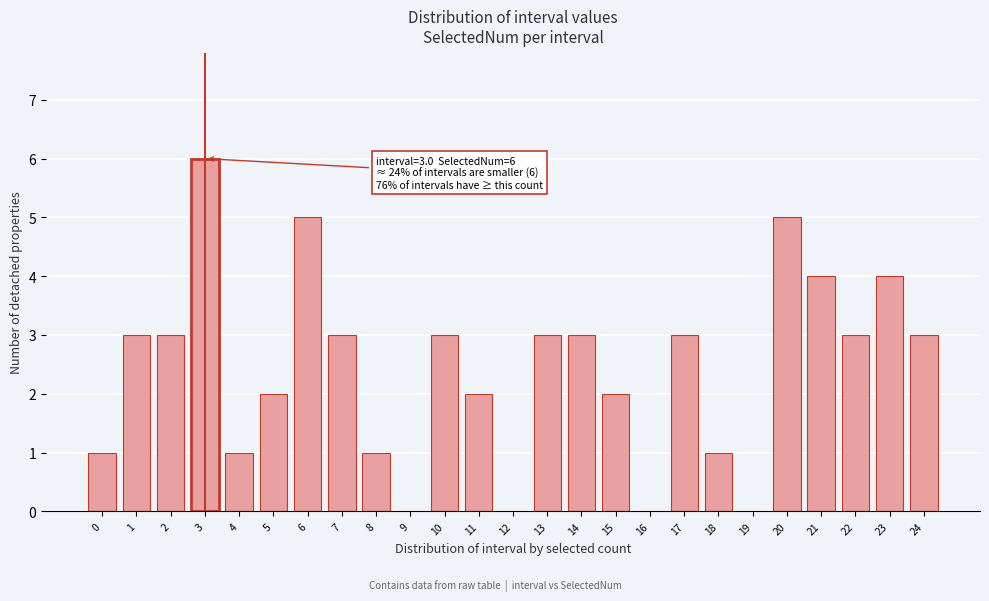

Reading left to right, what are all the values shown in this chart?

0=1	1=3	2=3	3=6	4=1	5=2	6=5	7=3	8=1	9=0	10=3	11=2	12=0	13=3	14=3	15=2	16=0	17=3	18=1	19=0	20=5	21=4	22=3	23=4	24=3